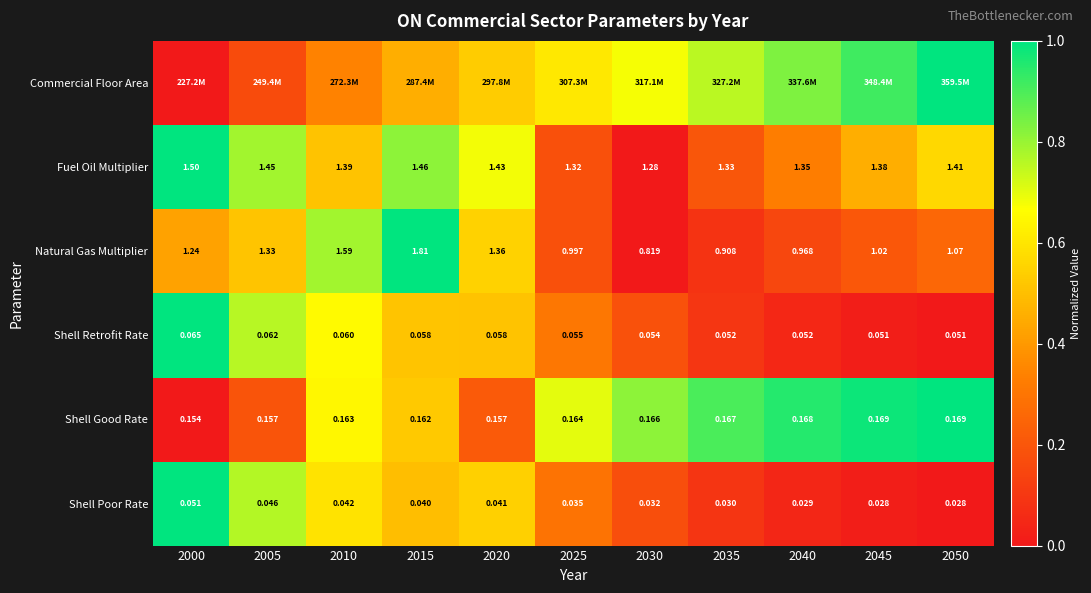

Is the value of Shell Retrofit Rate at 2020 greater than the value of Fuel Oil Multiplier at 2020?

No